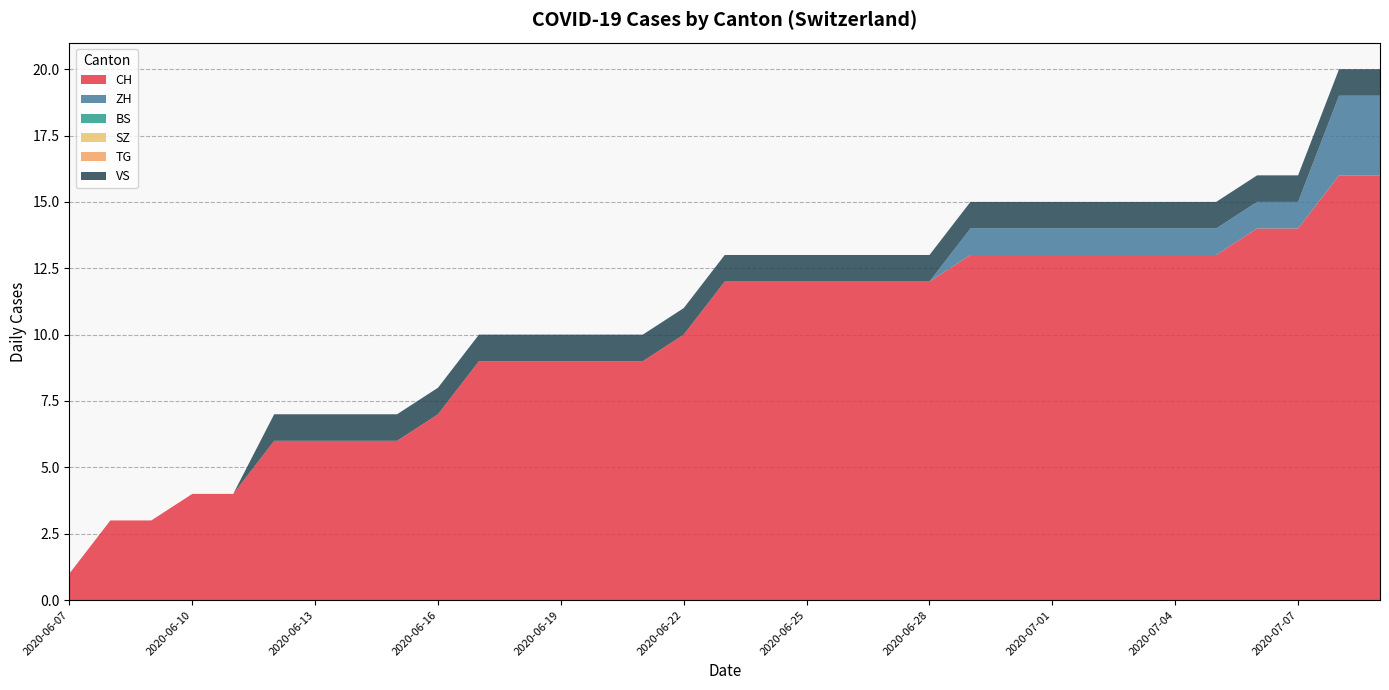

Reading left to right, extract all data points from this chart.

CH: 2020-06-07=1	2020-06-08=3	2020-06-09=3	2020-06-10=4	2020-06-11=4	2020-06-12=6	2020-06-13=6	2020-06-14=6	2020-06-15=6	2020-06-16=7	2020-06-17=9	2020-06-18=9	2020-06-19=9	2020-06-20=9	2020-06-21=9	2020-06-22=10	2020-06-23=12	2020-06-24=12	2020-06-25=12	2020-06-26=12	2020-06-27=12	2020-06-28=12	2020-06-29=13	2020-06-30=13	2020-07-01=13	2020-07-02=13	2020-07-03=13	2020-07-04=13	2020-07-05=13	2020-07-06=14	2020-07-07=14	2020-07-08=16	2020-07-09=16
ZH: 2020-06-07=0	2020-06-08=0	2020-06-09=0	2020-06-10=0	2020-06-11=0	2020-06-12=0	2020-06-13=0	2020-06-14=0	2020-06-15=0	2020-06-16=0	2020-06-17=0	2020-06-18=0	2020-06-19=0	2020-06-20=0	2020-06-21=0	2020-06-22=0	2020-06-23=0	2020-06-24=0	2020-06-25=0	2020-06-26=0	2020-06-27=0	2020-06-28=0	2020-06-29=1	2020-06-30=1	2020-07-01=1	2020-07-02=1	2020-07-03=1	2020-07-04=1	2020-07-05=1	2020-07-06=1	2020-07-07=1	2020-07-08=3	2020-07-09=3
BS: 2020-06-07=0	2020-06-08=0	2020-06-09=0	2020-06-10=0	2020-06-11=0	2020-06-12=0	2020-06-13=0	2020-06-14=0	2020-06-15=0	2020-06-16=0	2020-06-17=0	2020-06-18=0	2020-06-19=0	2020-06-20=0	2020-06-21=0	2020-06-22=0	2020-06-23=0	2020-06-24=0	2020-06-25=0	2020-06-26=0	2020-06-27=0	2020-06-28=0	2020-06-29=0	2020-06-30=0	2020-07-01=0	2020-07-02=0	2020-07-03=0	2020-07-04=0	2020-07-05=0	2020-07-06=0	2020-07-07=0	2020-07-08=0	2020-07-09=0
SZ: 2020-06-07=0	2020-06-08=0	2020-06-09=0	2020-06-10=0	2020-06-11=0	2020-06-12=0	2020-06-13=0	2020-06-14=0	2020-06-15=0	2020-06-16=0	2020-06-17=0	2020-06-18=0	2020-06-19=0	2020-06-20=0	2020-06-21=0	2020-06-22=0	2020-06-23=0	2020-06-24=0	2020-06-25=0	2020-06-26=0	2020-06-27=0	2020-06-28=0	2020-06-29=0	2020-06-30=0	2020-07-01=0	2020-07-02=0	2020-07-03=0	2020-07-04=0	2020-07-05=0	2020-07-06=0	2020-07-07=0	2020-07-08=0	2020-07-09=0
TG: 2020-06-07=0	2020-06-08=0	2020-06-09=0	2020-06-10=0	2020-06-11=0	2020-06-12=0	2020-06-13=0	2020-06-14=0	2020-06-15=0	2020-06-16=0	2020-06-17=0	2020-06-18=0	2020-06-19=0	2020-06-20=0	2020-06-21=0	2020-06-22=0	2020-06-23=0	2020-06-24=0	2020-06-25=0	2020-06-26=0	2020-06-27=0	2020-06-28=0	2020-06-29=0	2020-06-30=0	2020-07-01=0	2020-07-02=0	2020-07-03=0	2020-07-04=0	2020-07-05=0	2020-07-06=0	2020-07-07=0	2020-07-08=0	2020-07-09=0
VS: 2020-06-07=0	2020-06-08=0	2020-06-09=0	2020-06-10=0	2020-06-11=0	2020-06-12=1	2020-06-13=1	2020-06-14=1	2020-06-15=1	2020-06-16=1	2020-06-17=1	2020-06-18=1	2020-06-19=1	2020-06-20=1	2020-06-21=1	2020-06-22=1	2020-06-23=1	2020-06-24=1	2020-06-25=1	2020-06-26=1	2020-06-27=1	2020-06-28=1	2020-06-29=1	2020-06-30=1	2020-07-01=1	2020-07-02=1	2020-07-03=1	2020-07-04=1	2020-07-05=1	2020-07-06=1	2020-07-07=1	2020-07-08=1	2020-07-09=1